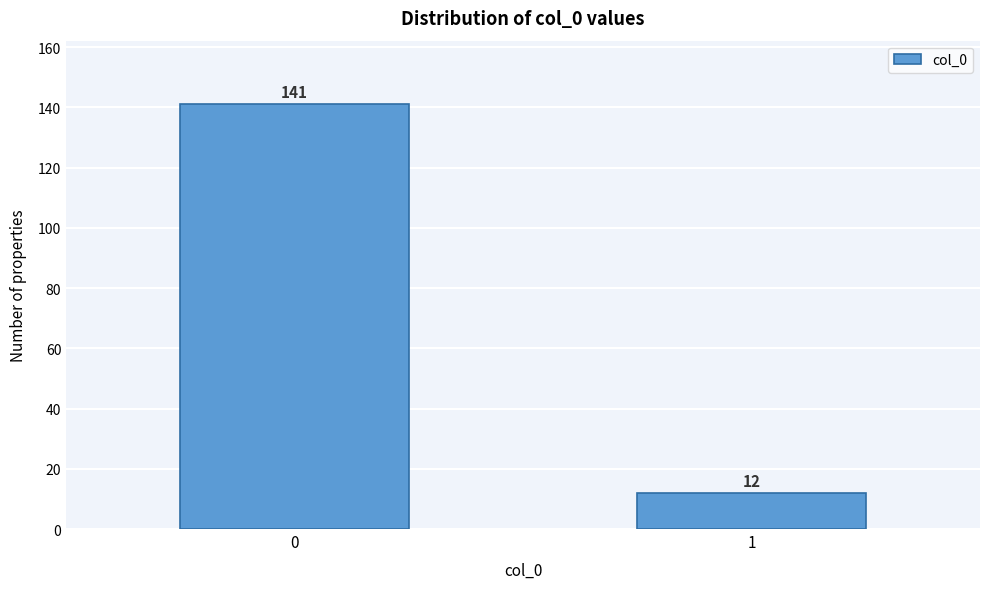

Reading left to right, transcribe all the data shown in this chart.

141	12